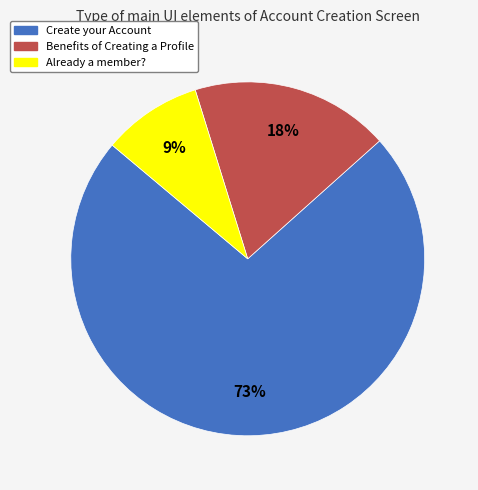

What percentage is the Already a member? slice, to the nearest percent?

9%